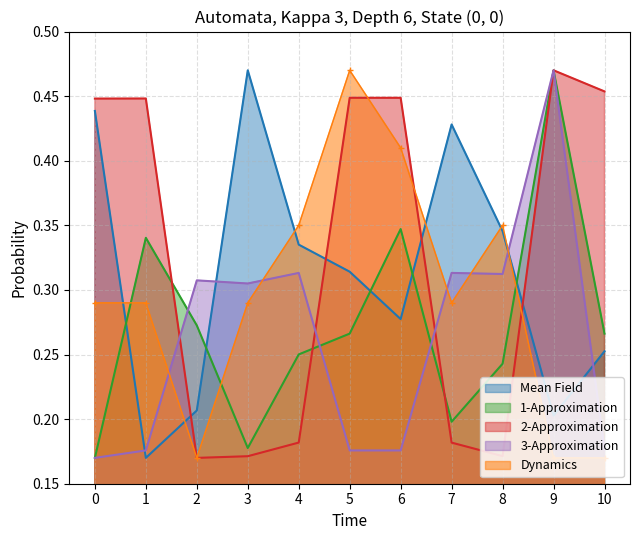

Reading right to left, transcribe all the data shown in this chart.

Mean Field: 0.3	0.2	0.3	0.4	0.3	0.3	0.3	0.5	0.2	0.2	0.4
1-Approximation: 0.3	0.5	0.2	0.2	0.3	0.3	0.3	0.2	0.3	0.3	0.2
2-Approximation: 0.5	0.5	0.2	0.2	0.4	0.4	0.2	0.2	0.2	0.4	0.4
3-Approximation: 0.2	0.5	0.3	0.3	0.2	0.2	0.3	0.3	0.3	0.2	0.2
Dynamics: 0.2	0.2	0.3	0.3	0.4	0.5	0.3	0.3	0.2	0.3	0.3